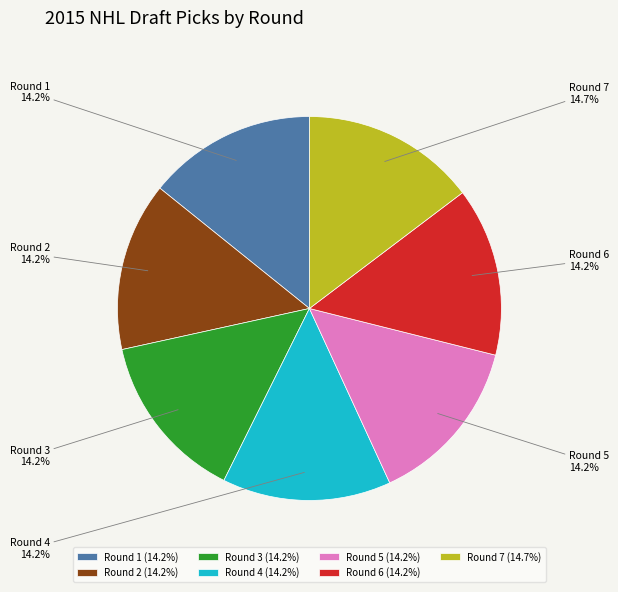

What is the ratio of the value at Round 7 to the value at Round 4?

1.0